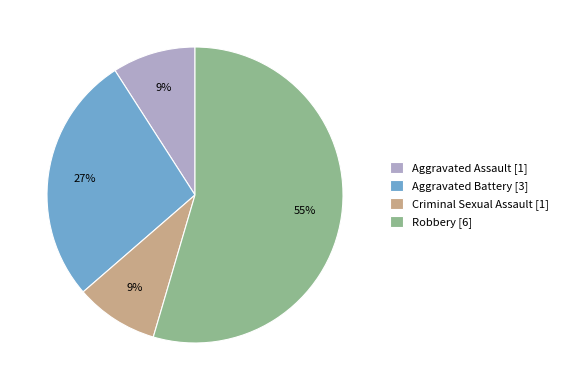

To the nearest percent, what is the combined percentage of Criminal Sexual Assault [1] and Aggravated Assault [1]?

18%